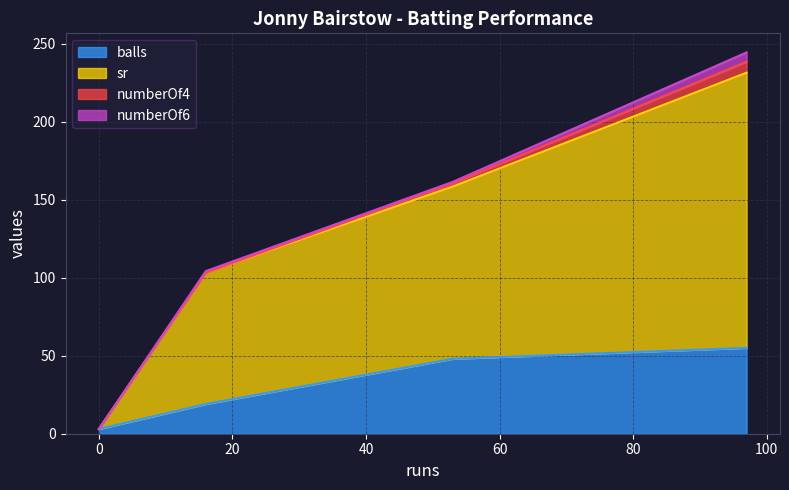

Reading left to right, what are all the values shown in this chart?

balls: 53=48.0	0=3.0	97=55.0	16=19.0
sr: 53=110.4	0=0.0	97=176.4	16=84.2
numberOf4: 53=2.0	0=0.0	97=7.0	16=0.0
numberOf6: 53=1.0	0=0.0	97=6.0	16=1.0